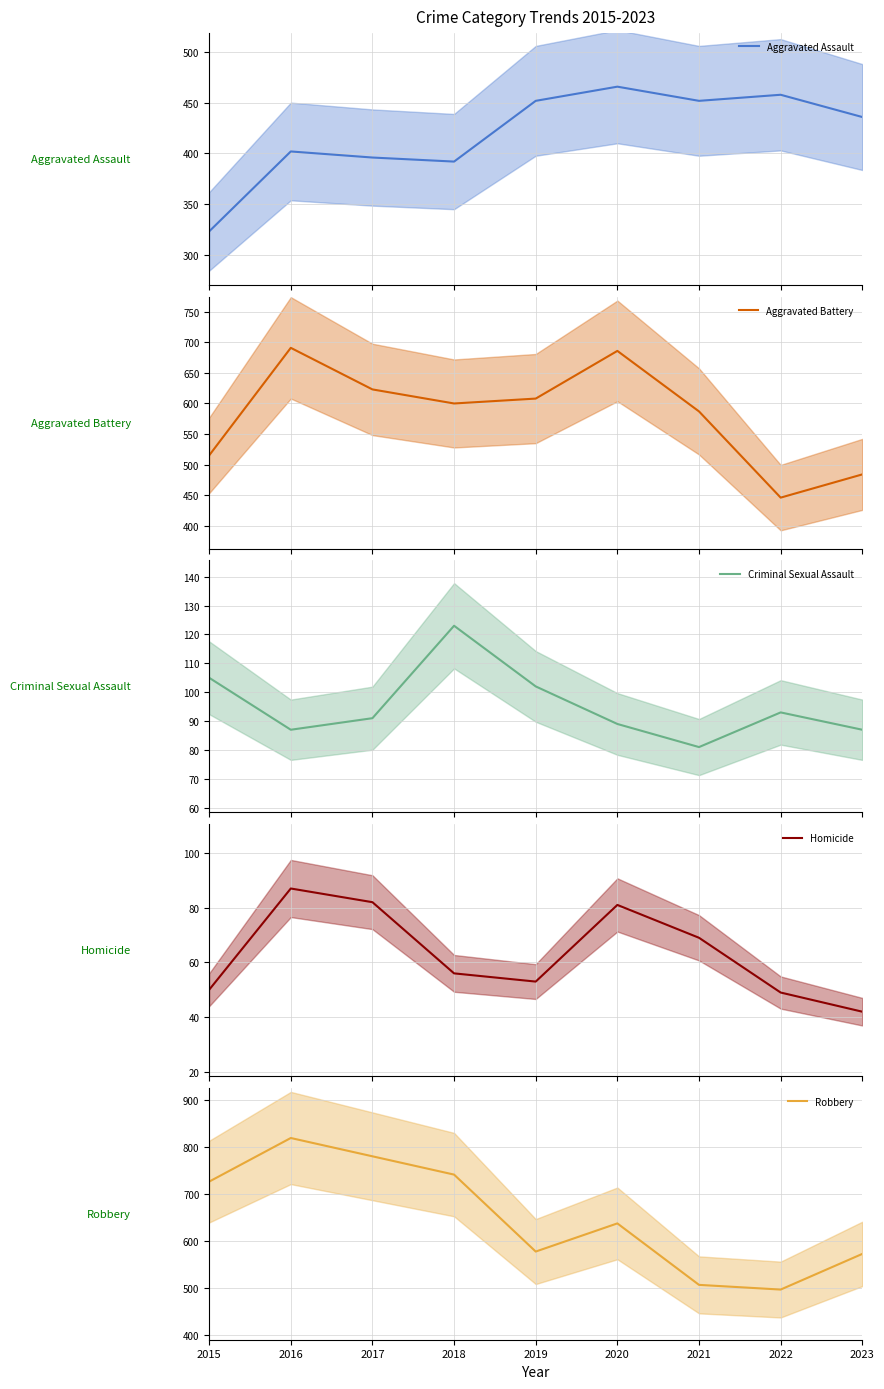

Is the value of Robbery at 2022 greater than the value of Criminal Sexual Assault at 2016?

Yes